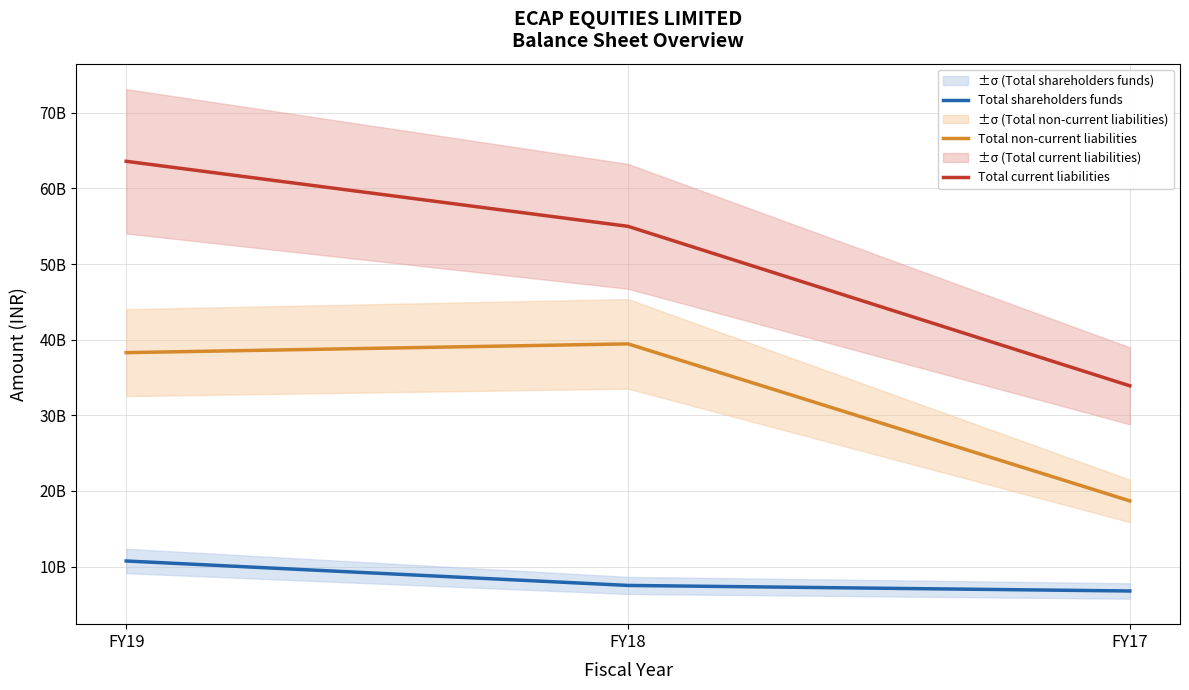

Is it true that Total shareholders funds equals 2276642494 at FY17?

False